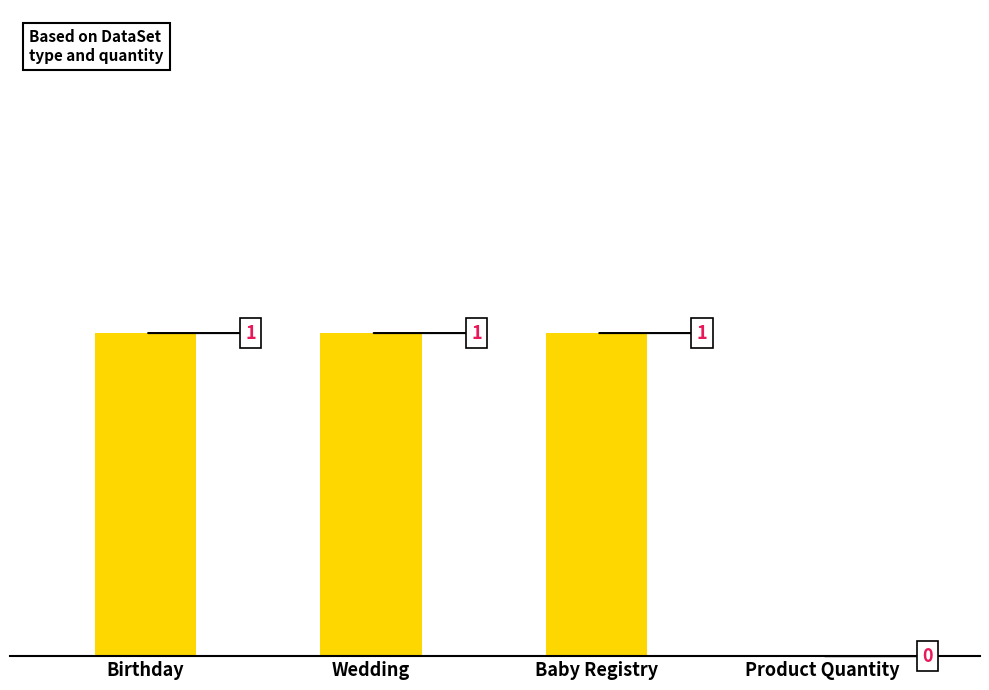

How many values are between 1 and 2?

3